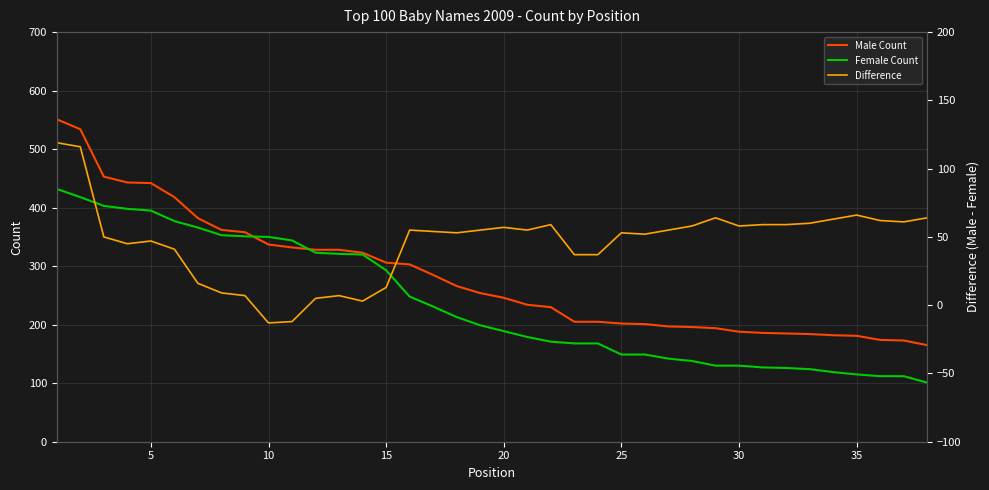

The Male Count series shows 306 at 15. True or false?

True